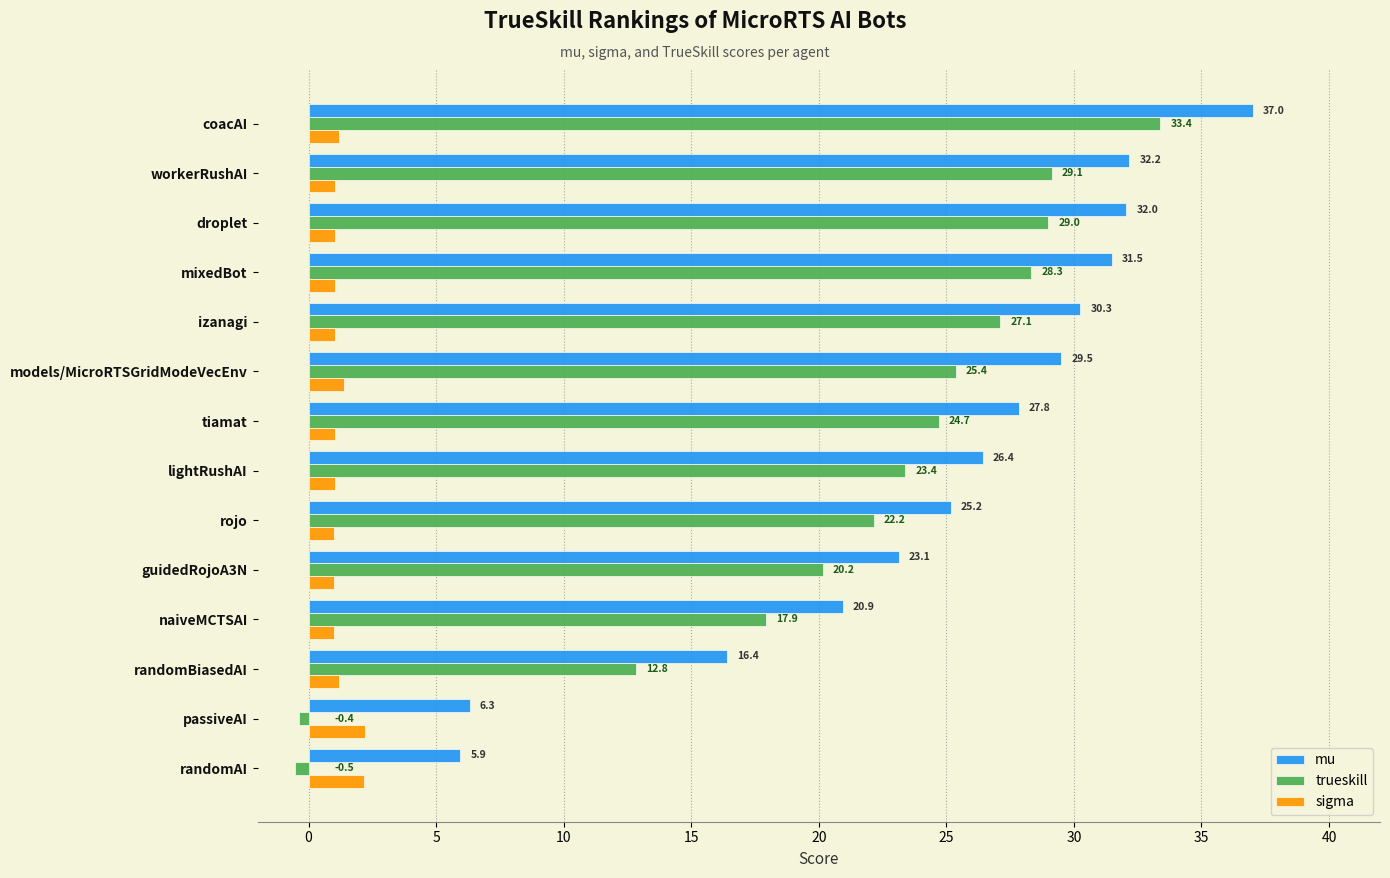

Which series has the largest total across all categories?

mu